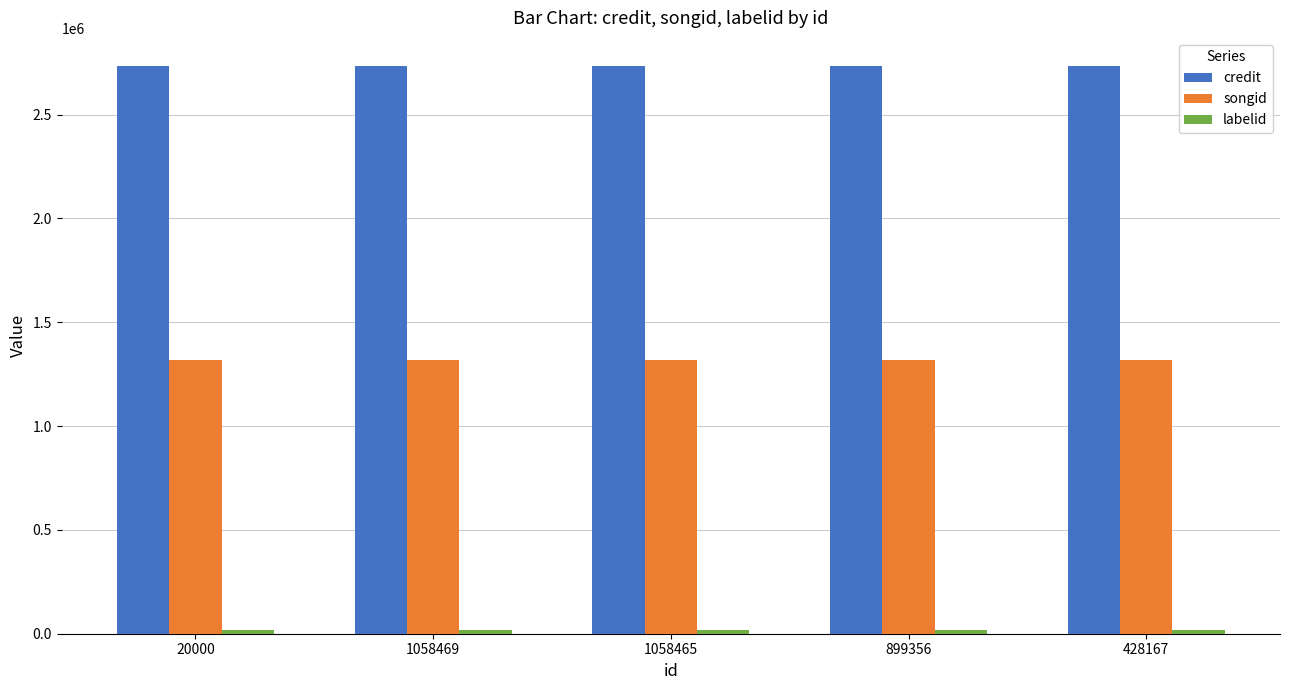

What is the average value of the credit series?

2733136